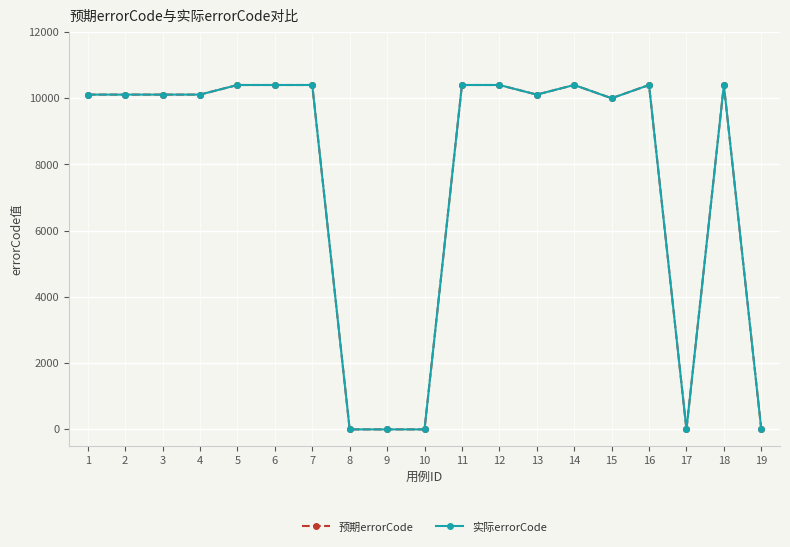

Is this an area chart (filled region under the line)?

No